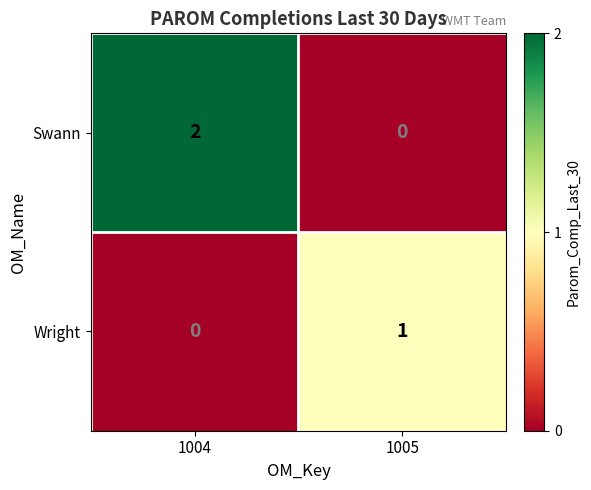

Which series has the largest range (max minus min)?

Swann